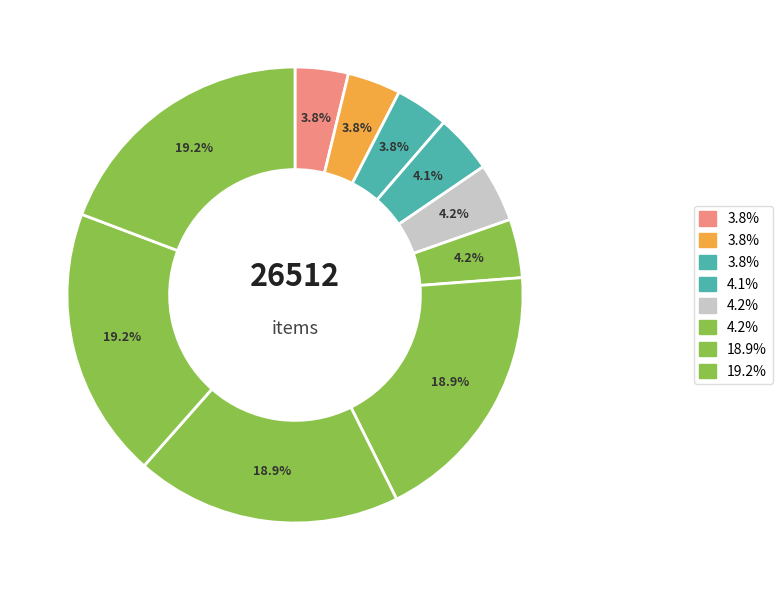

How many segments does this pie chart have?

10